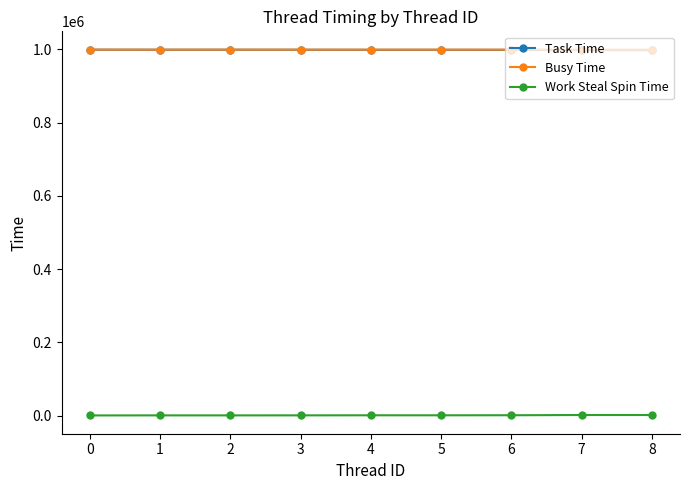

Is the value of Work Steal Spin Time at 3 greater than the value of Busy Time at 7?

No